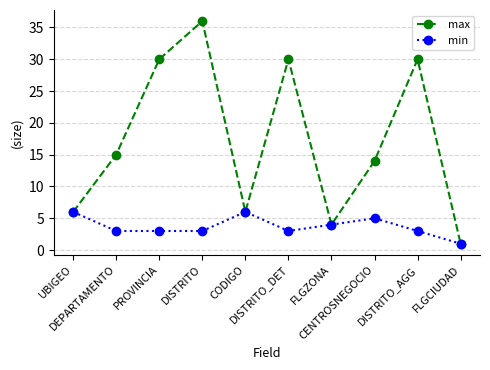

How many interior local peaks does the max series have?

3